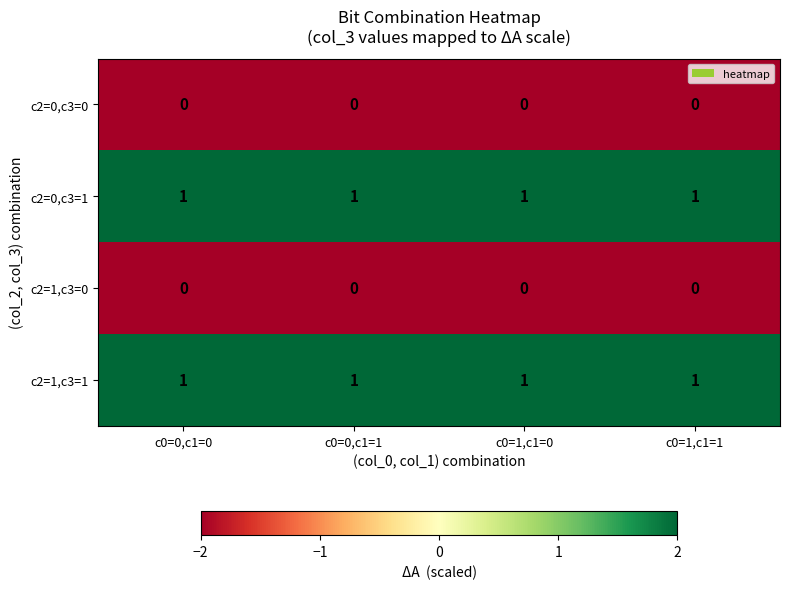

Is the value of c2=1,c3=0 at c0=1,c1=1 greater than the value of c2=1,c3=1 at c0=0,c1=0?

No